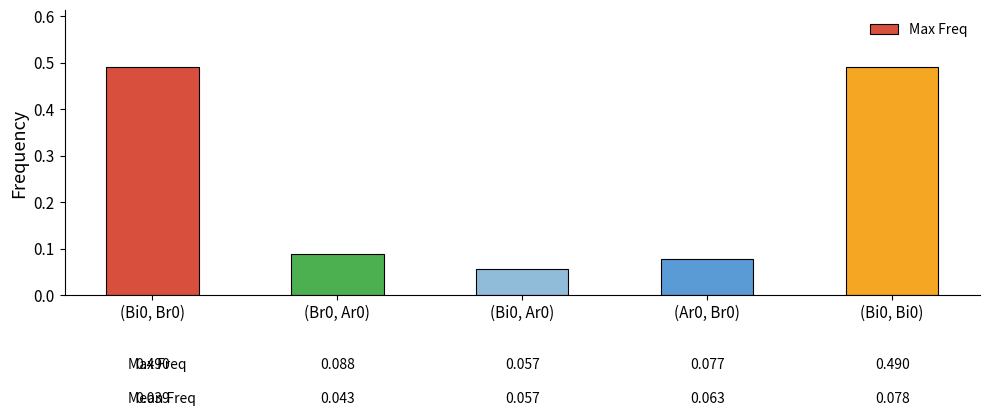

How many distinct data groups are displayed?

1